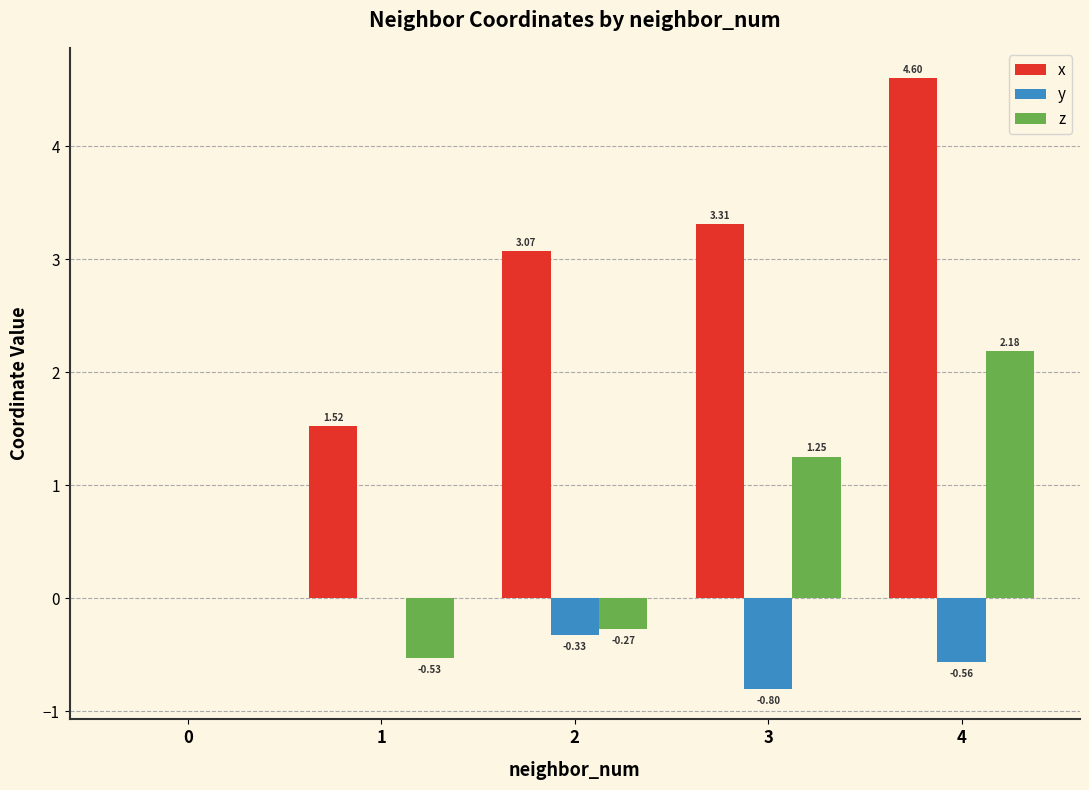

What are all the series names shown in the legend?

x, y, z